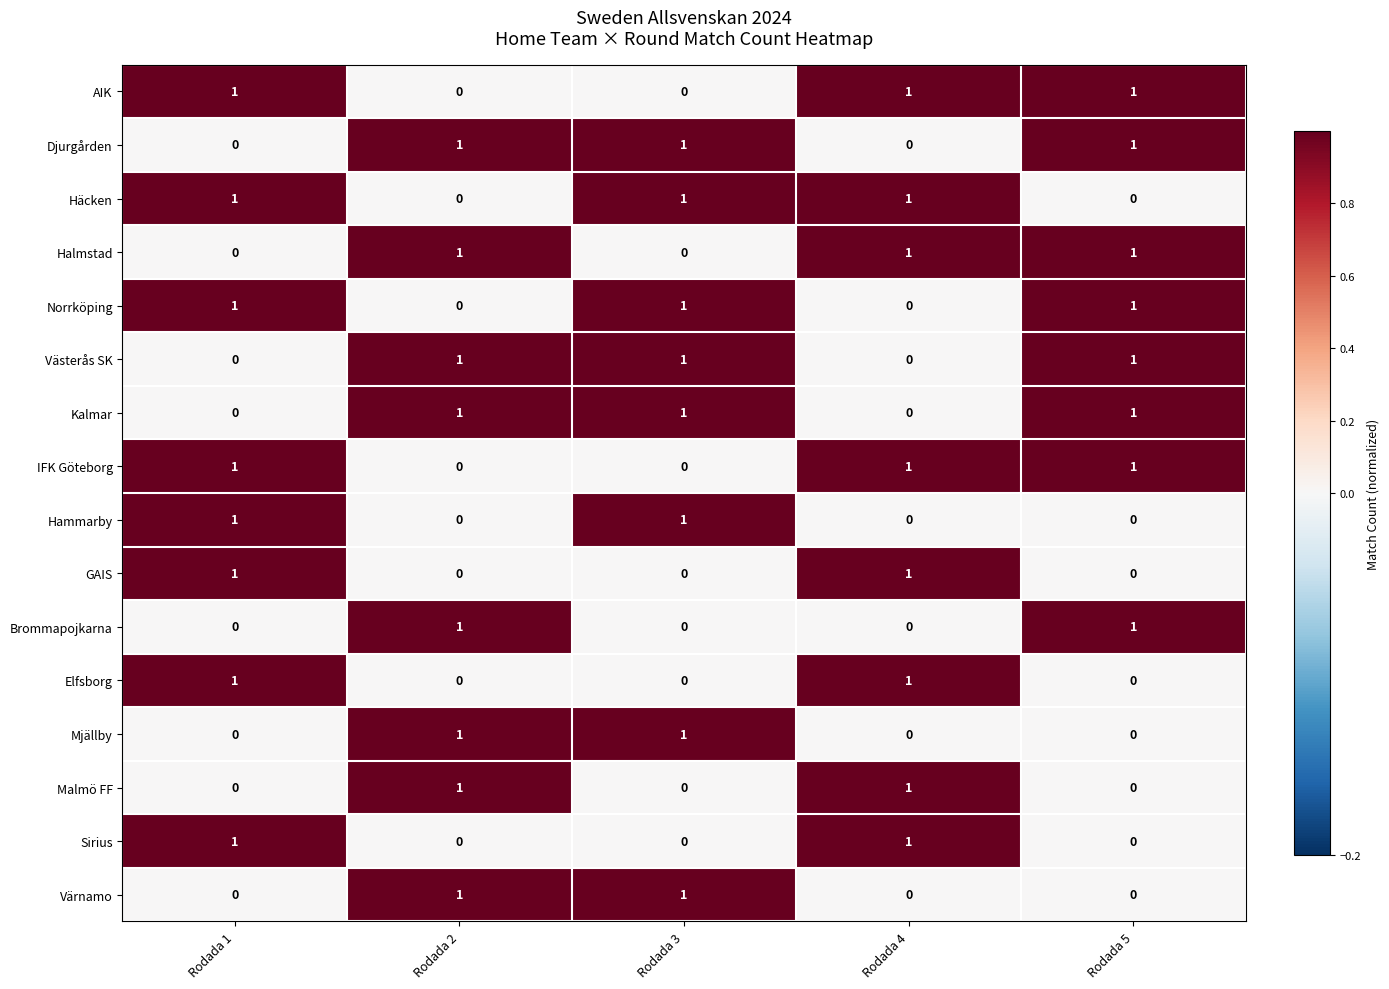

How many Kalmar values are between 0 and 1?

5